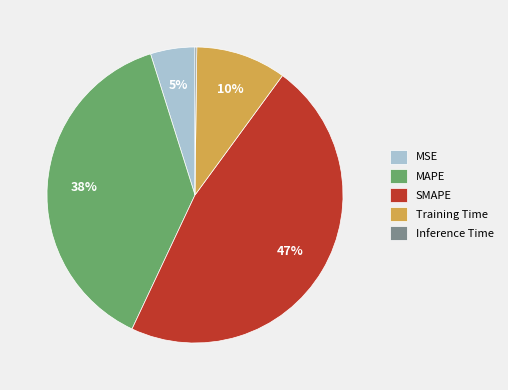

Which category has the biggest portion of the pie?

SMAPE